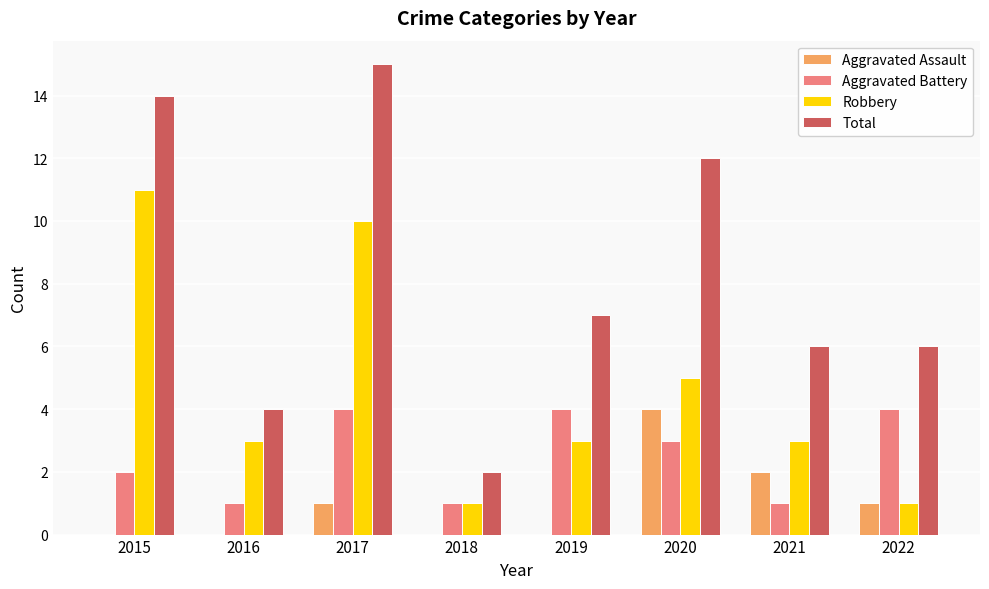

True or false: Total has a value of 15 at 2017.

True